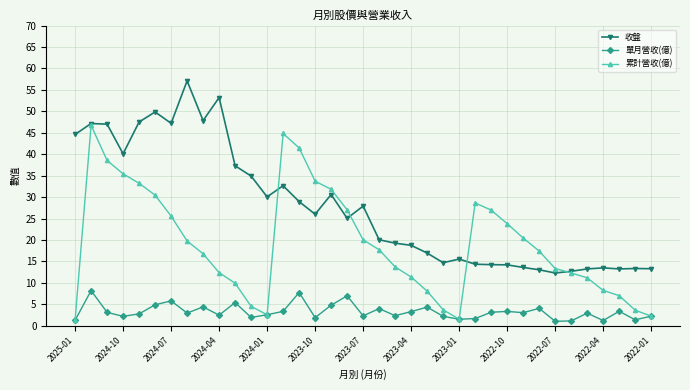

True or false: 單月營收(億) has more than 0 points higher than both neighbors.

True